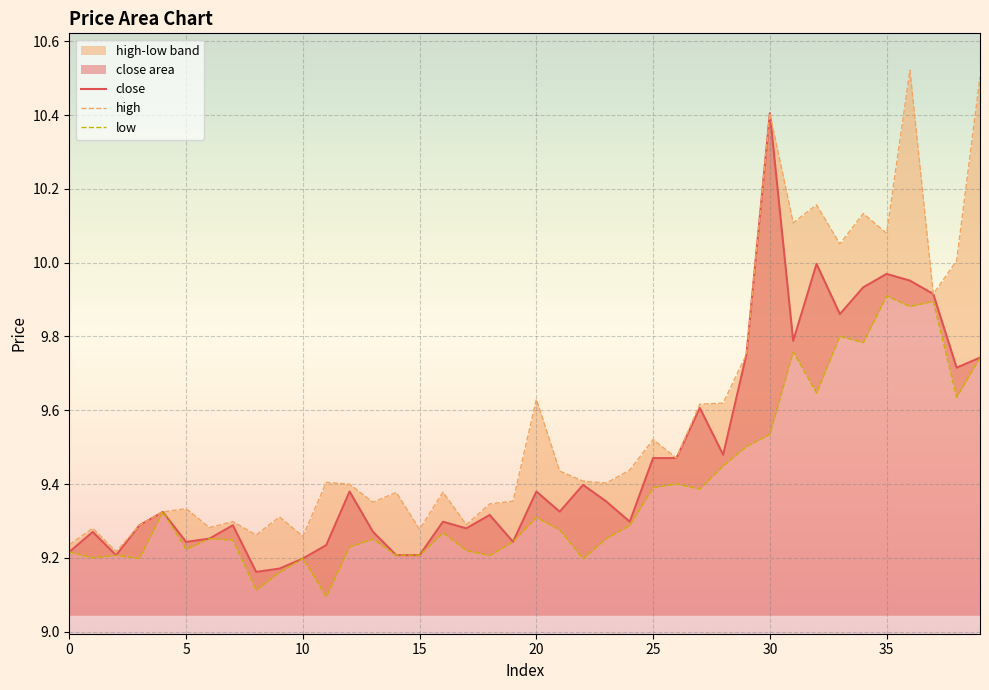

Rank the series at 0 from lowest to highest value.

close, low, high